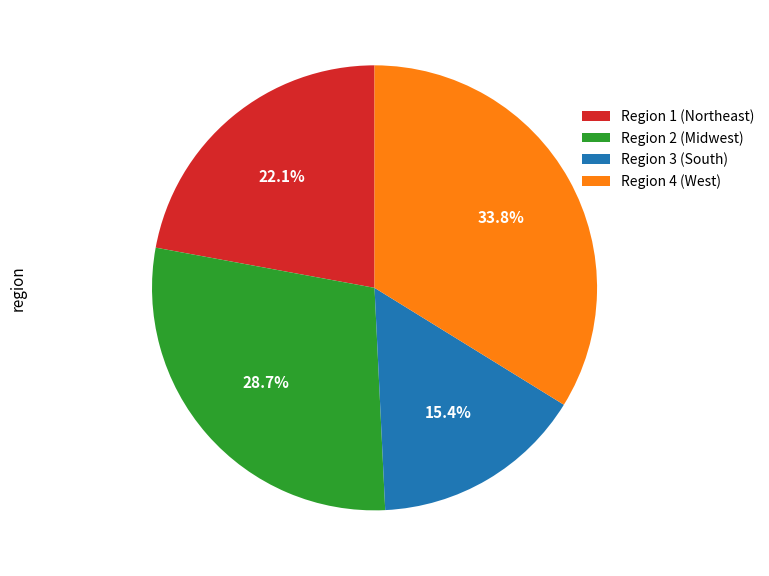

Is there a majority slice in this chart?

No